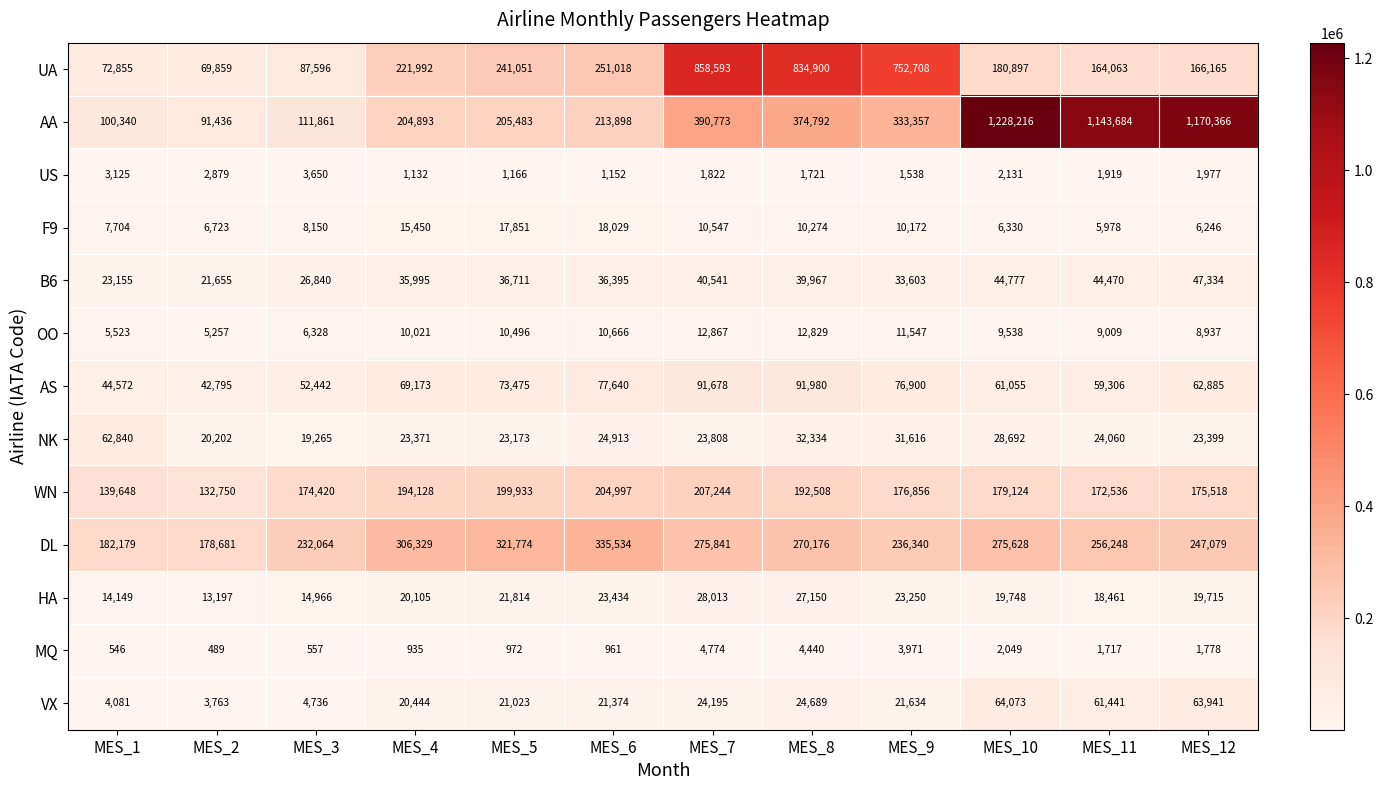

List the series in order of their peak value, lowest first.

US, MQ, OO, F9, HA, B6, NK, VX, AS, WN, DL, UA, AA